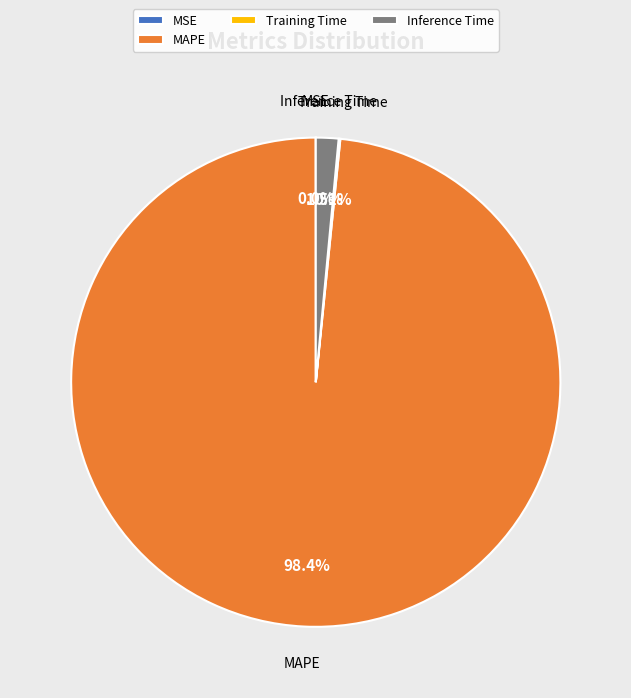

Which slice is the largest?

MAPE